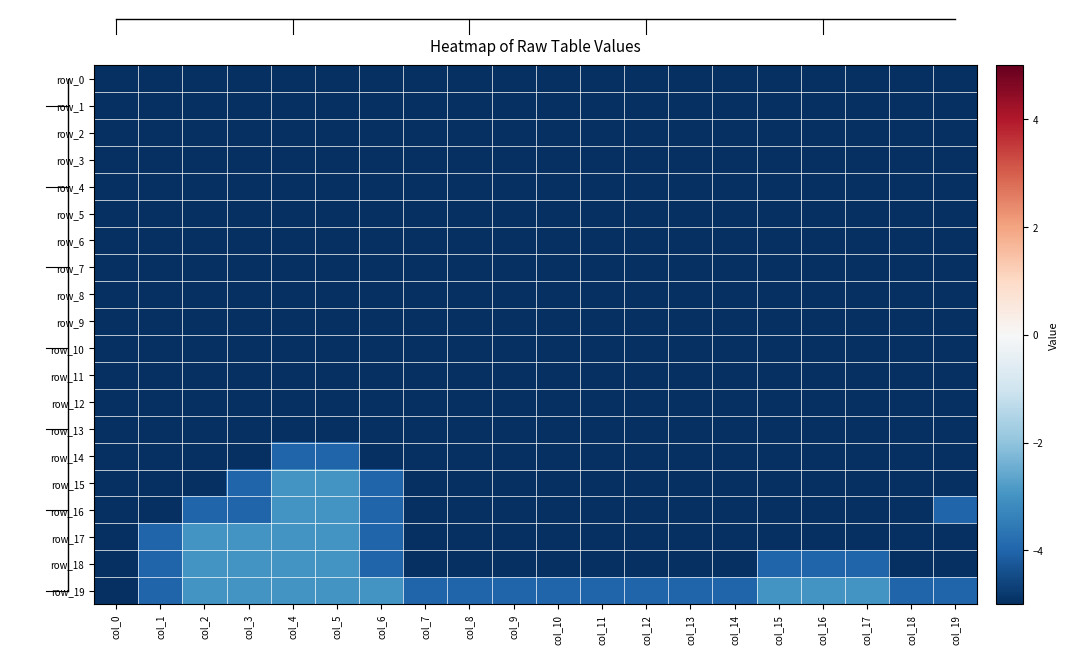

True or false: row_1 has a value of -5 at col_19.

True